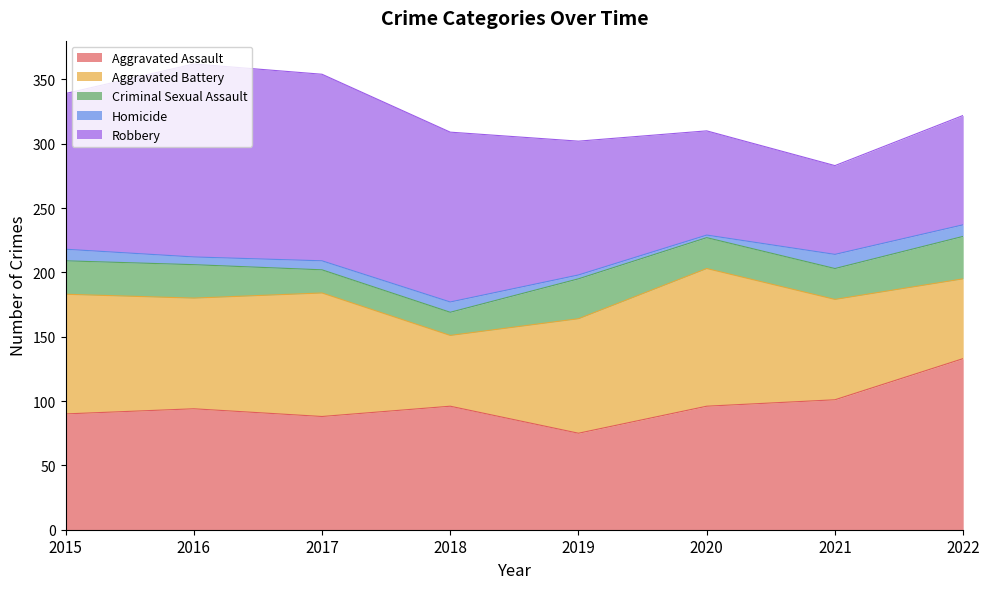

The Aggravated Assault series shows 94 at 2016. True or false?

True